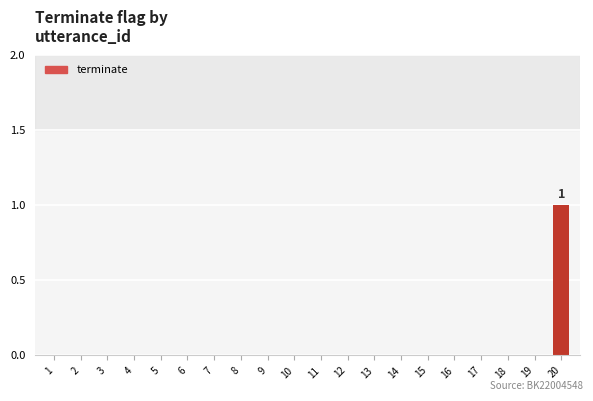

Which category has the highest value across all series?

20